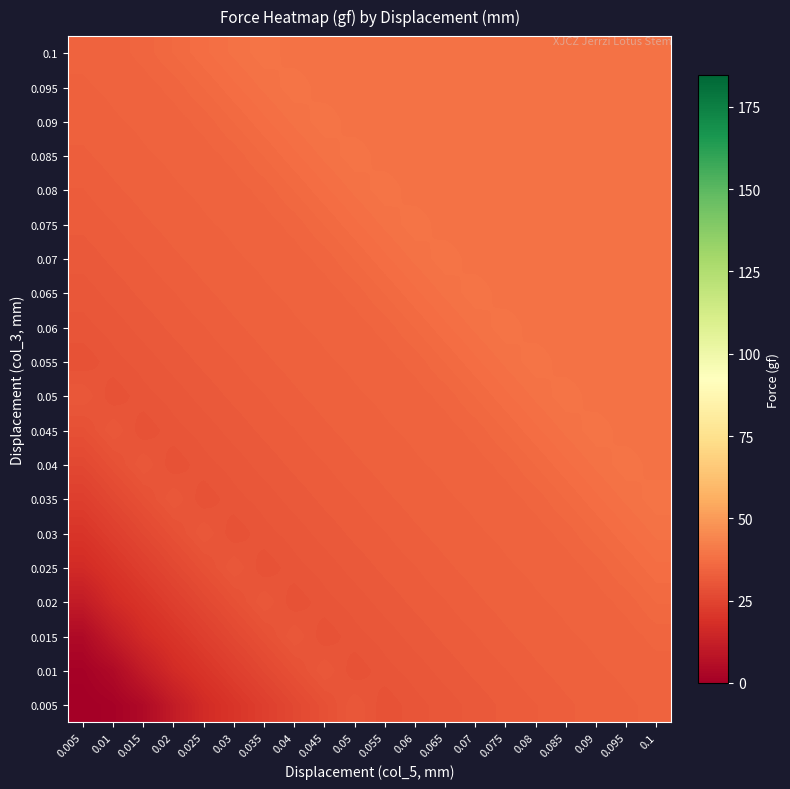

How many categories are shown in the chart?

20